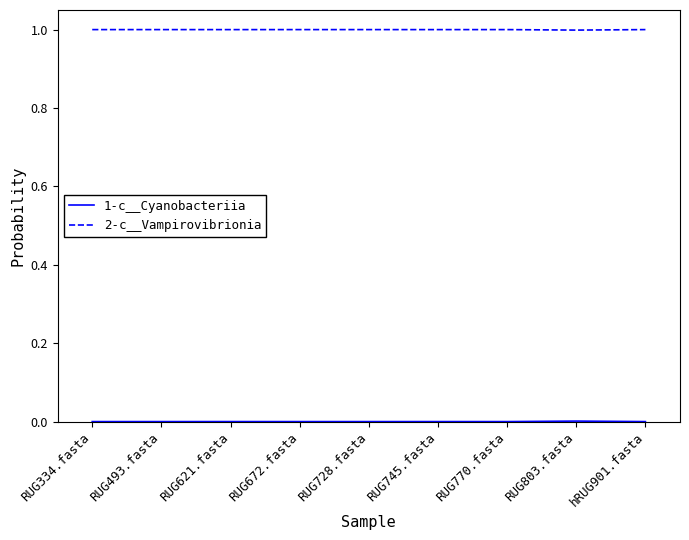

What is the greatest value displayed?

1.0